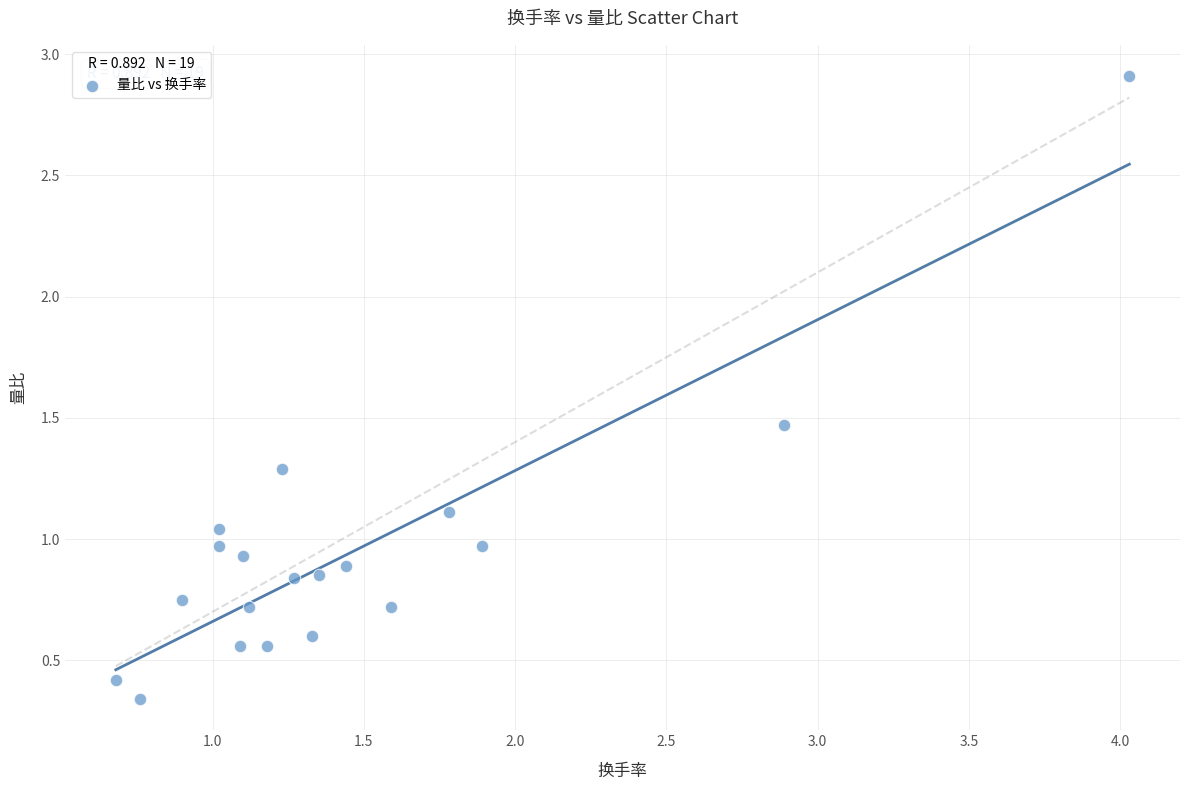

What is the range of Y values (max minus min)?

2.6